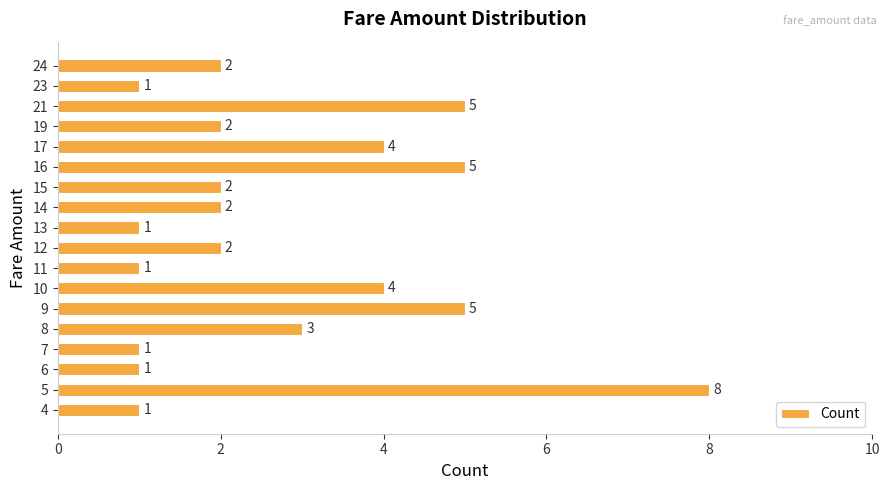

What is the difference between the maximum and minimum values?

7